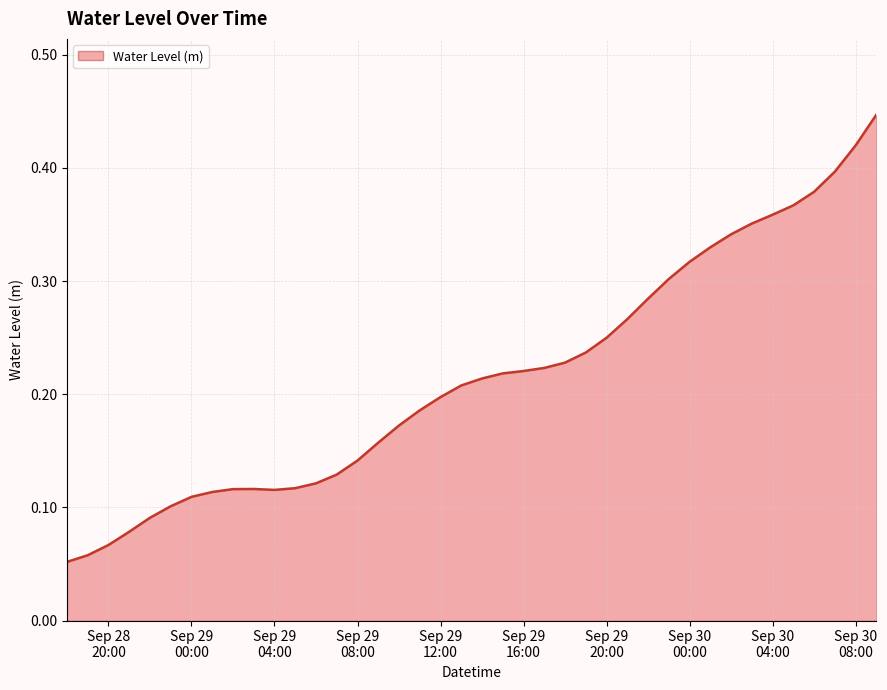

Reading left to right, extract all data points from this chart.

0.1	0.1	0.1	0.1	0.1	0.1	0.1	0.1	0.1	0.1	0.1	0.1	0.1	0.1	0.1	0.2	0.2	0.2	0.2	0.2	0.2	0.2	0.2	0.2	0.2	0.2	0.2	0.3	0.3	0.3	0.3	0.3	0.3	0.4	0.4	0.4	0.4	0.4	0.4	0.4